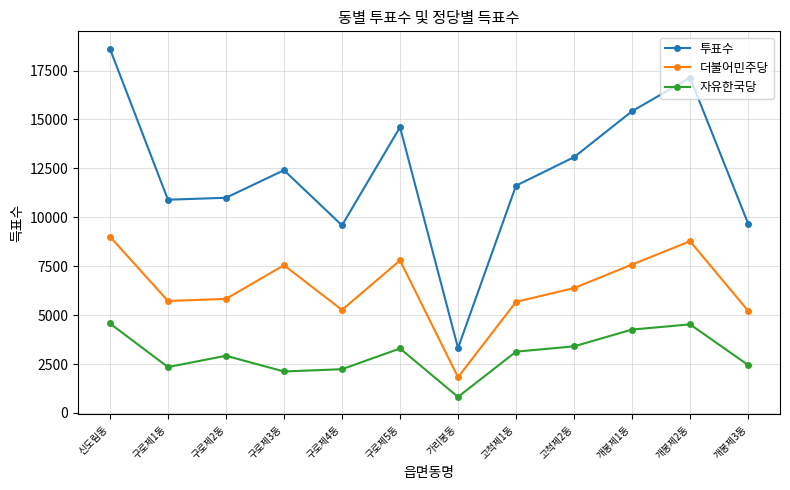

What is the difference between the 더불어민주당 values at 구로제4동 and 개봉제2동?

3509